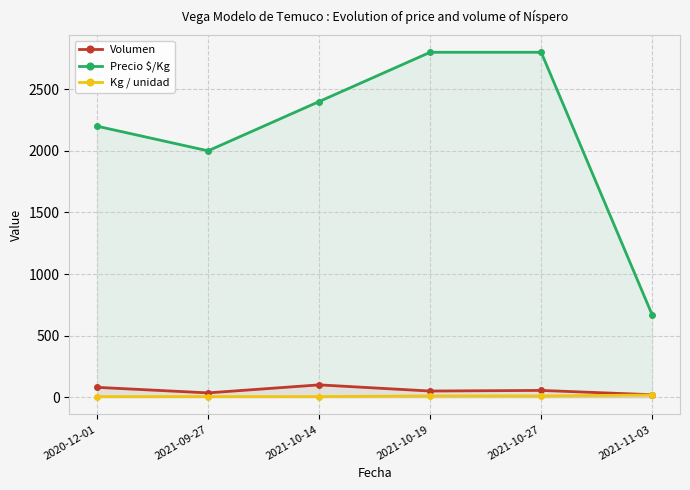

At how many categories does at least one series exceed 691?

5